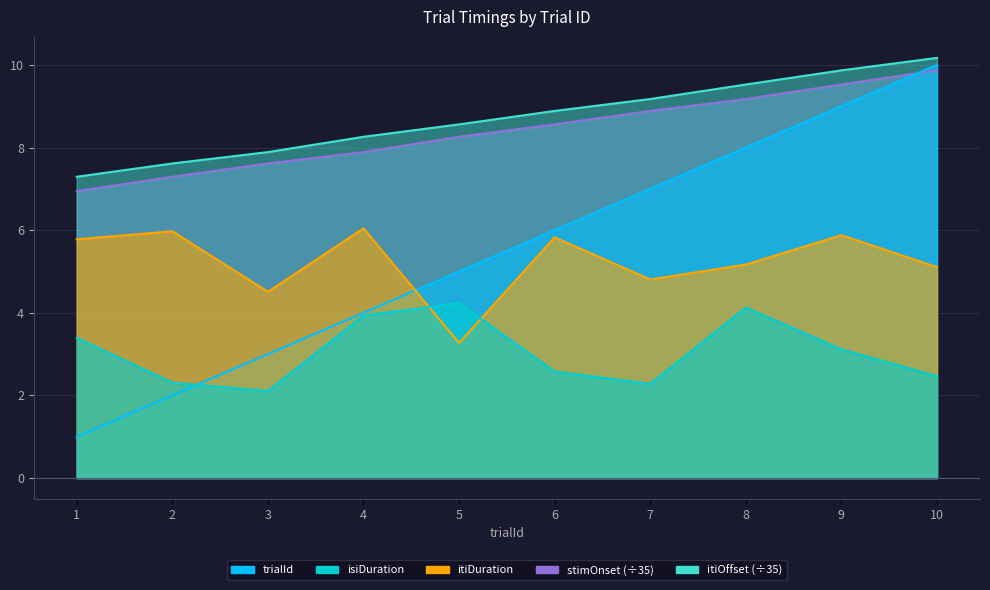

Rank the categories by itiDuration value from highest to lowest.

4, 2, 9, 6, 1, 8, 10, 7, 3, 5